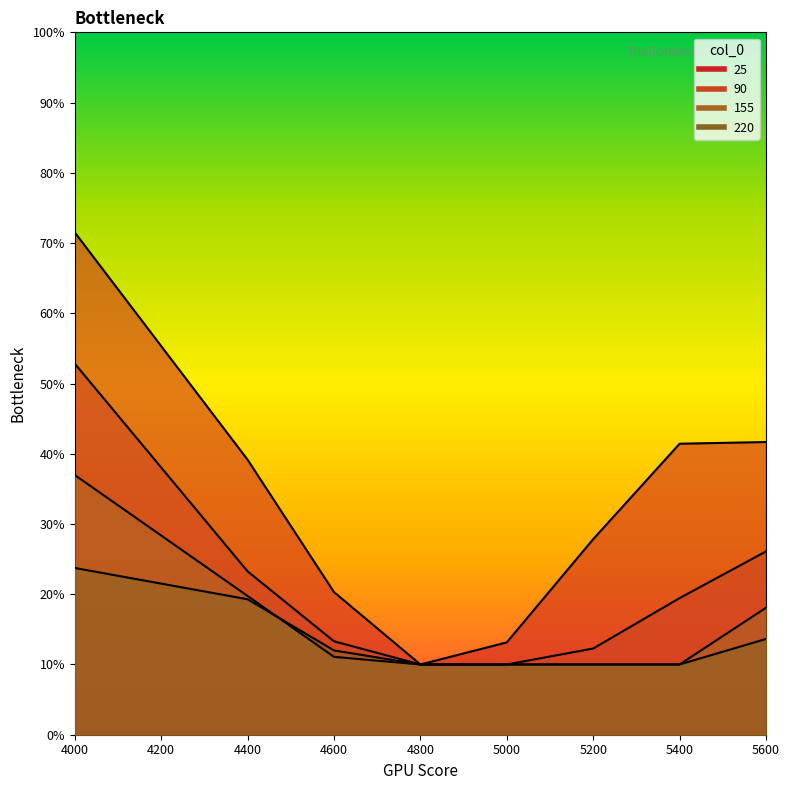

Reading right to left, what are all the values shown in this chart?

25: 0.4	0.4	0.3	0.1	0.1	0.2	0.4	0.7
90: 0.3	0.2	0.1	0.1	0.1	0.1	0.2	0.5
155: 0.2	0.1	0.1	0.1	0.1	0.1	0.2	0.4
220: 0.1	0.1	0.1	0.1	0.1	0.1	0.2	0.2